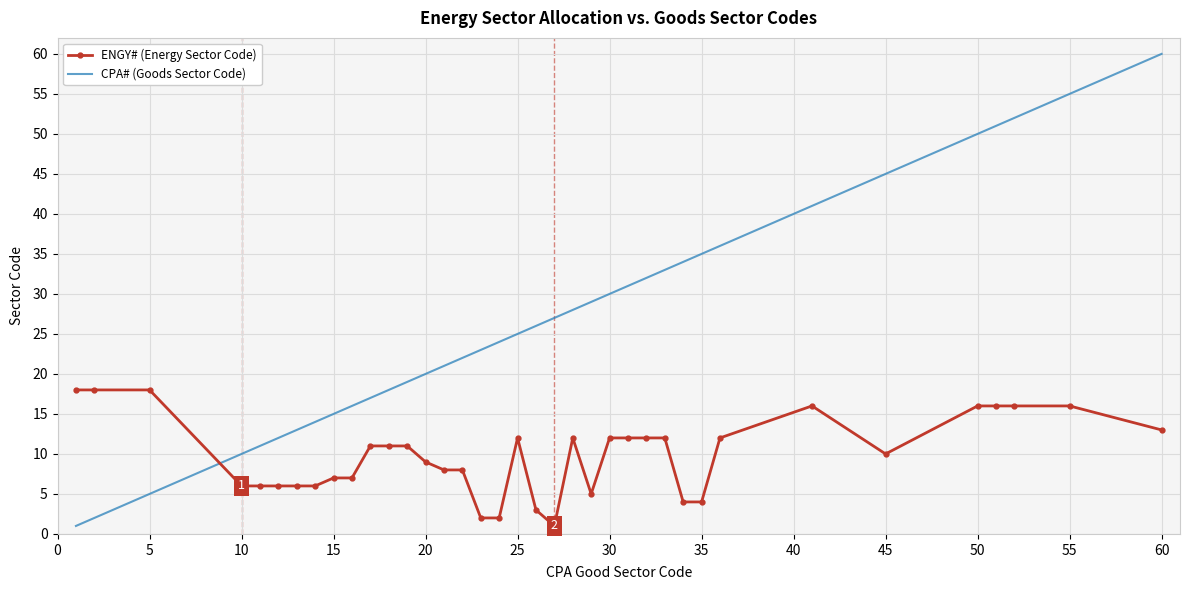

True or false: ENGY# (Energy Sector Code) and CPA# (Goods Sector Code) intersect in this chart.

True